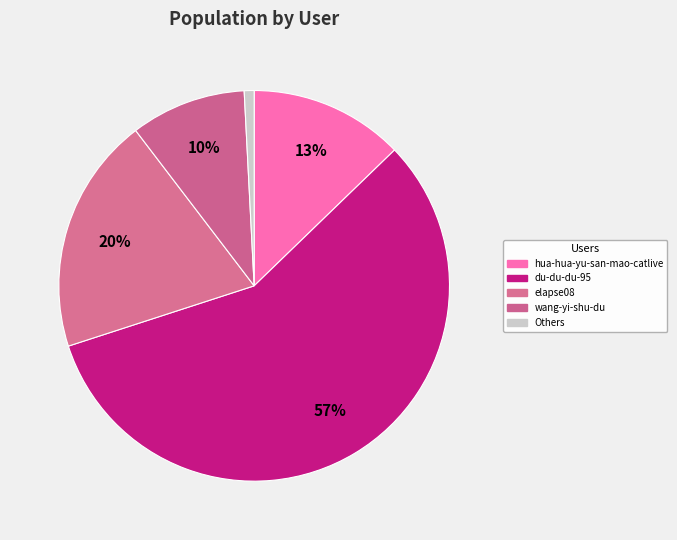

How many slices are in this pie chart?

5